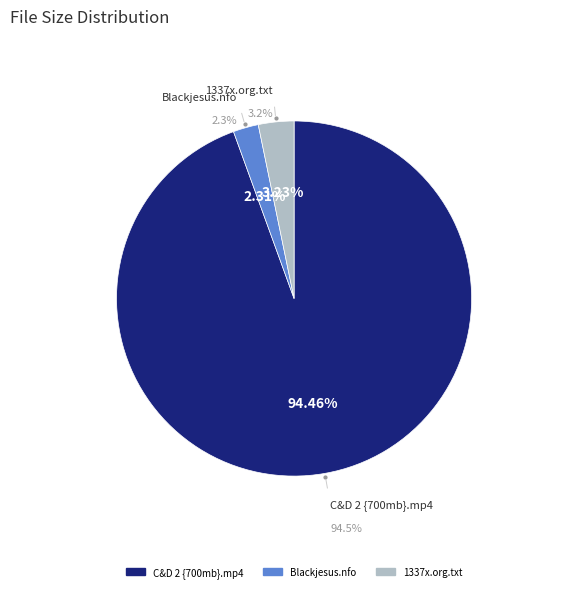

Between 1337x.org.txt and Blackjesus.nfo, which is larger?

1337x.org.txt